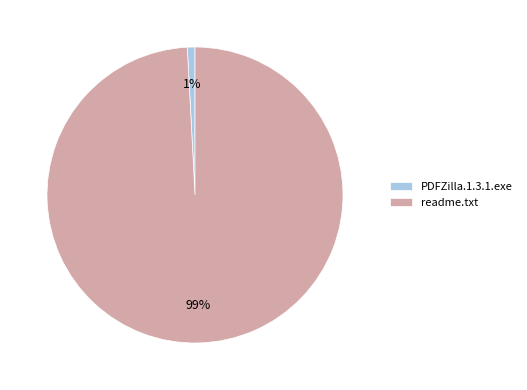

Rank the categories by value from highest to lowest.

readme.txt, PDFZilla.1.3.1.exe